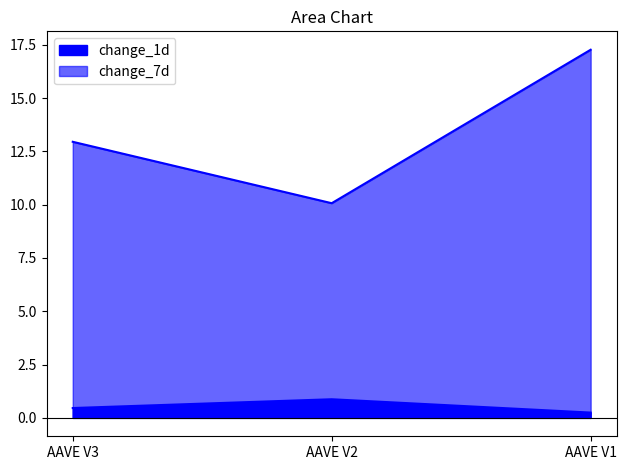

What is the sum of all change_1d values?

1.6